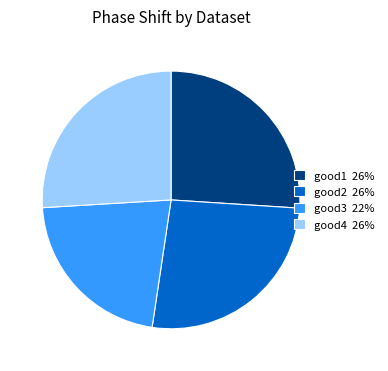

Which has a higher value, good3 or good4?

good4